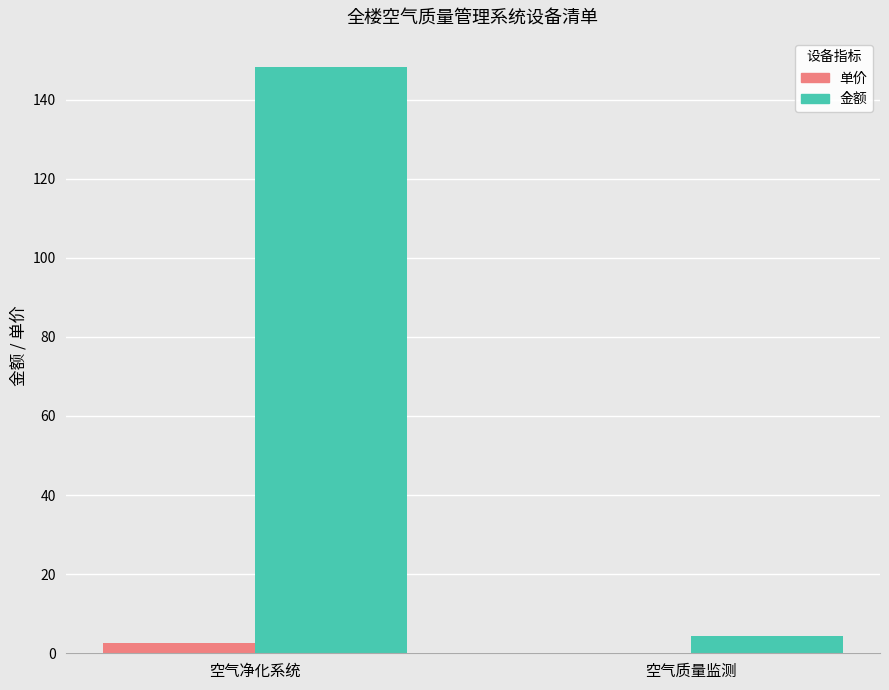

True or false: 单价 has a value of 2.6 at 空气净化系统.

True